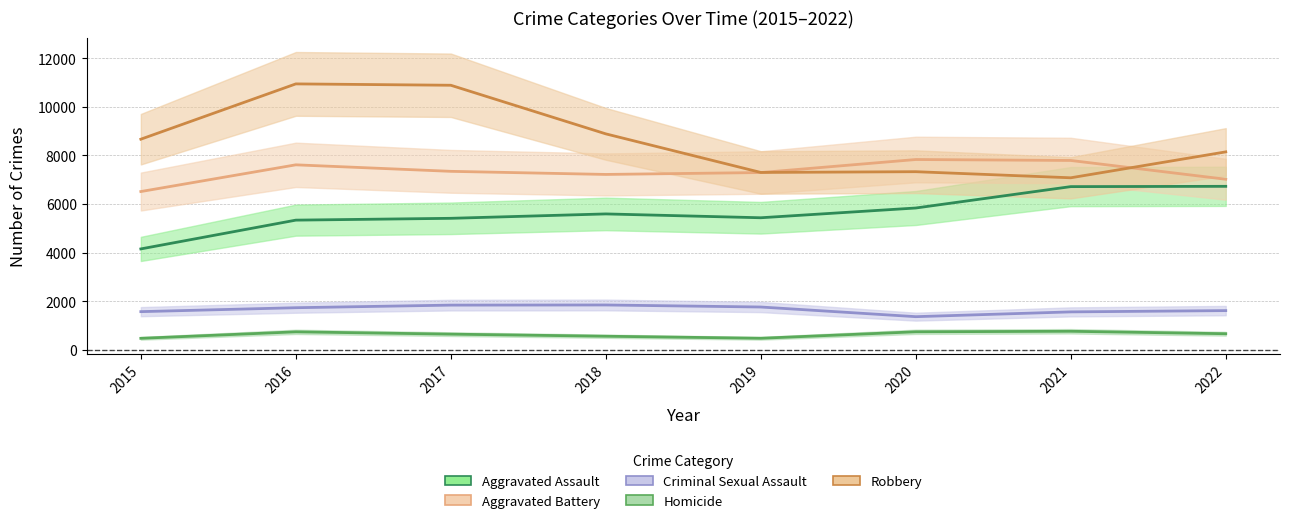

Reading left to right, extract all data points from this chart.

Aggravated Assault: 4149	5335	5410	5591	5433	5835	6716	6728
Aggravated Battery: 6513	7614	7346	7218	7296	7833	7794	7020
Criminal Sexual Assault: 1564	1726	1833	1839	1755	1357	1554	1607
Homicide: 465	732	637	551	467	734	755	654
Robbery: 8670	10949	10893	8890	7300	7331	7080	8148